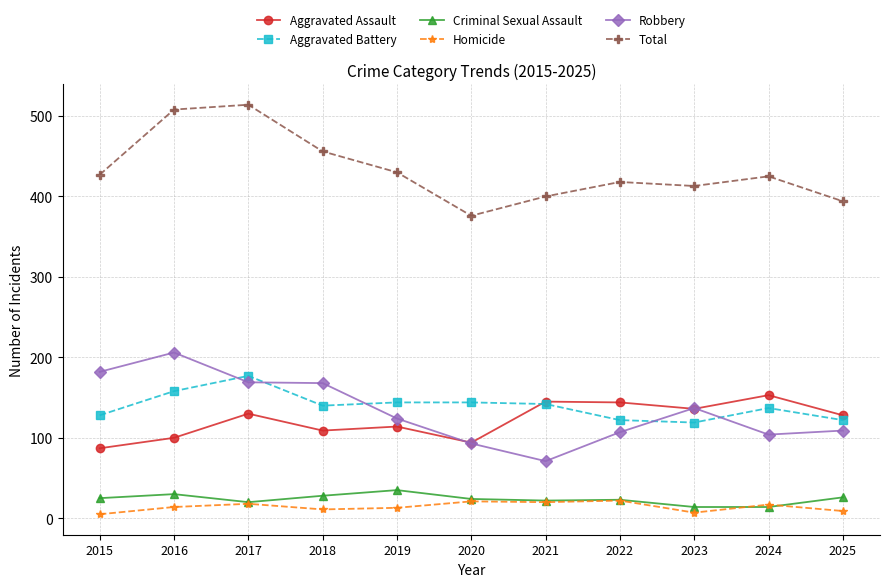

What is the minimum value shown in the chart?

5